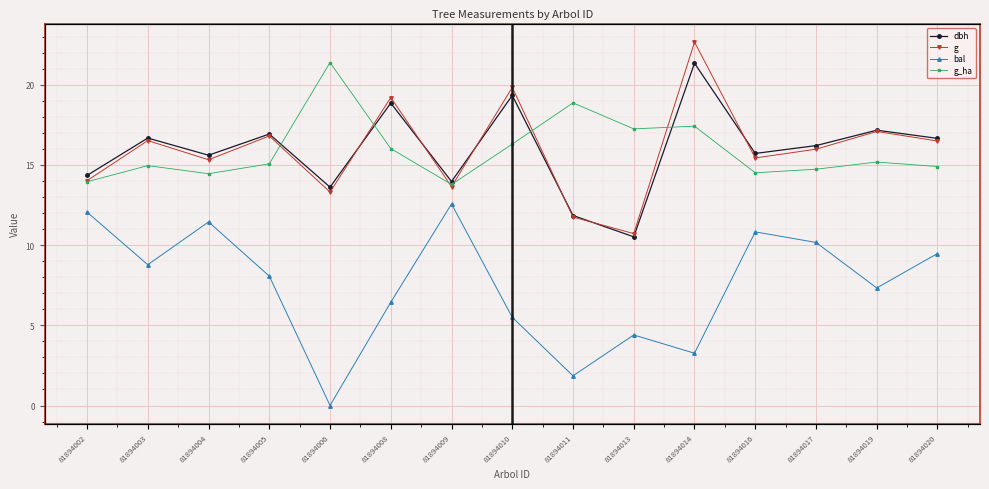

What is the average value of the g_ha series?

15.9